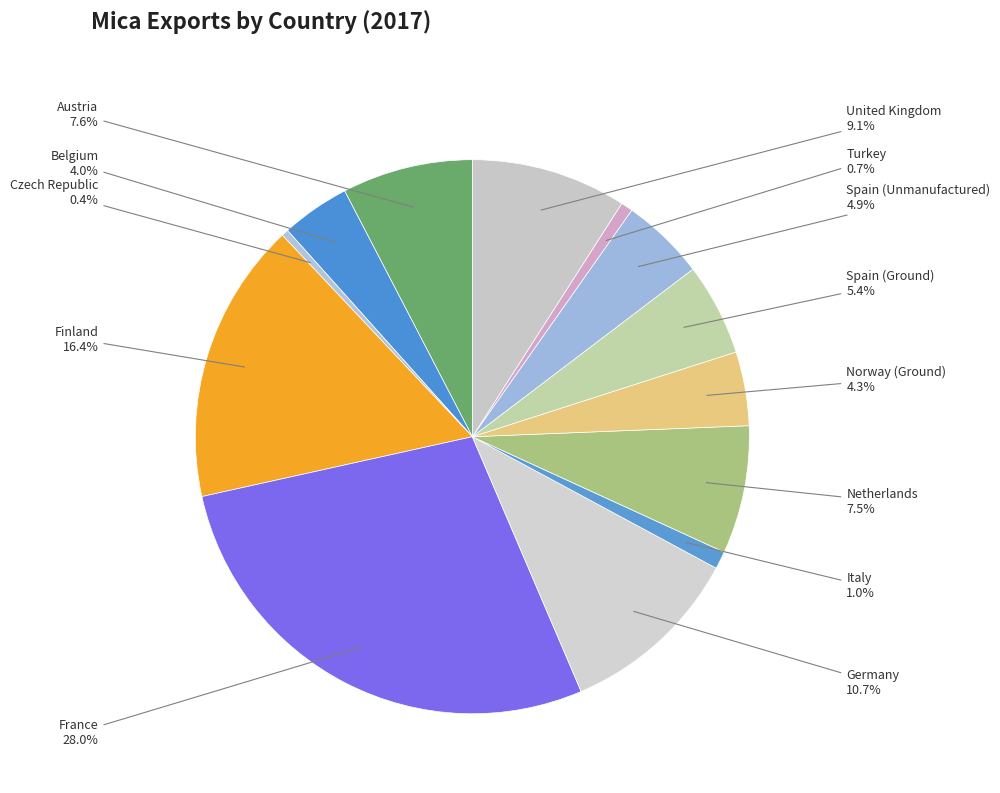

To the nearest percent, what is the difference between the largest and smallest slice percentages?

28%